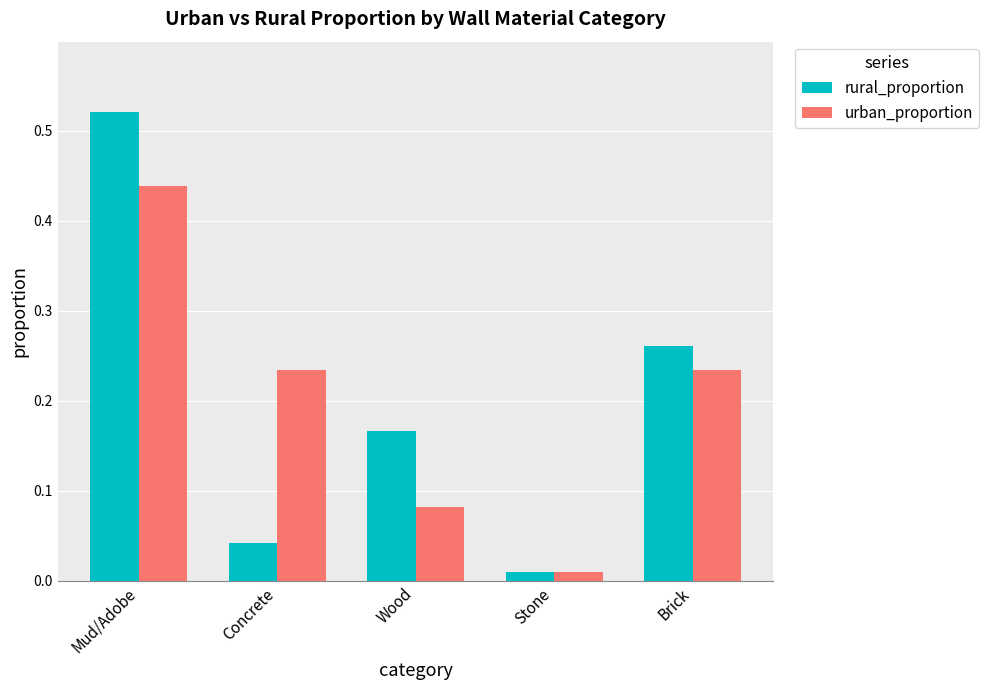

What are all the series names shown in the legend?

rural_proportion, urban_proportion